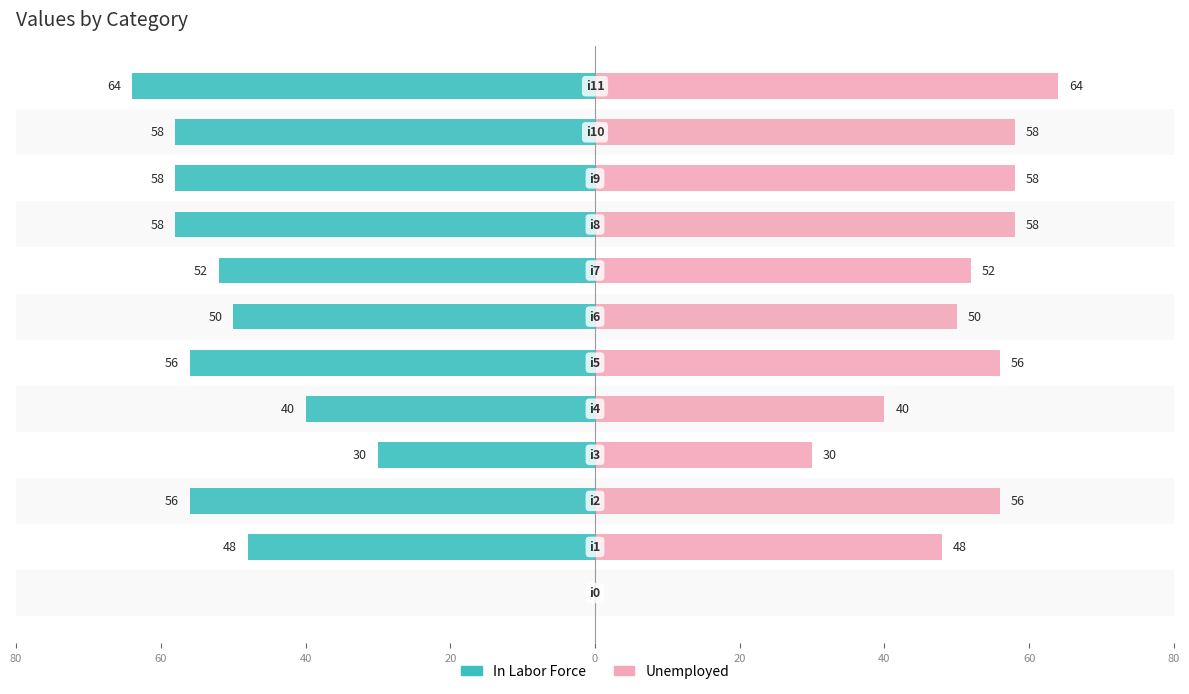

What is the approximate value of In Labor Force at 10, to the nearest 5?

-60